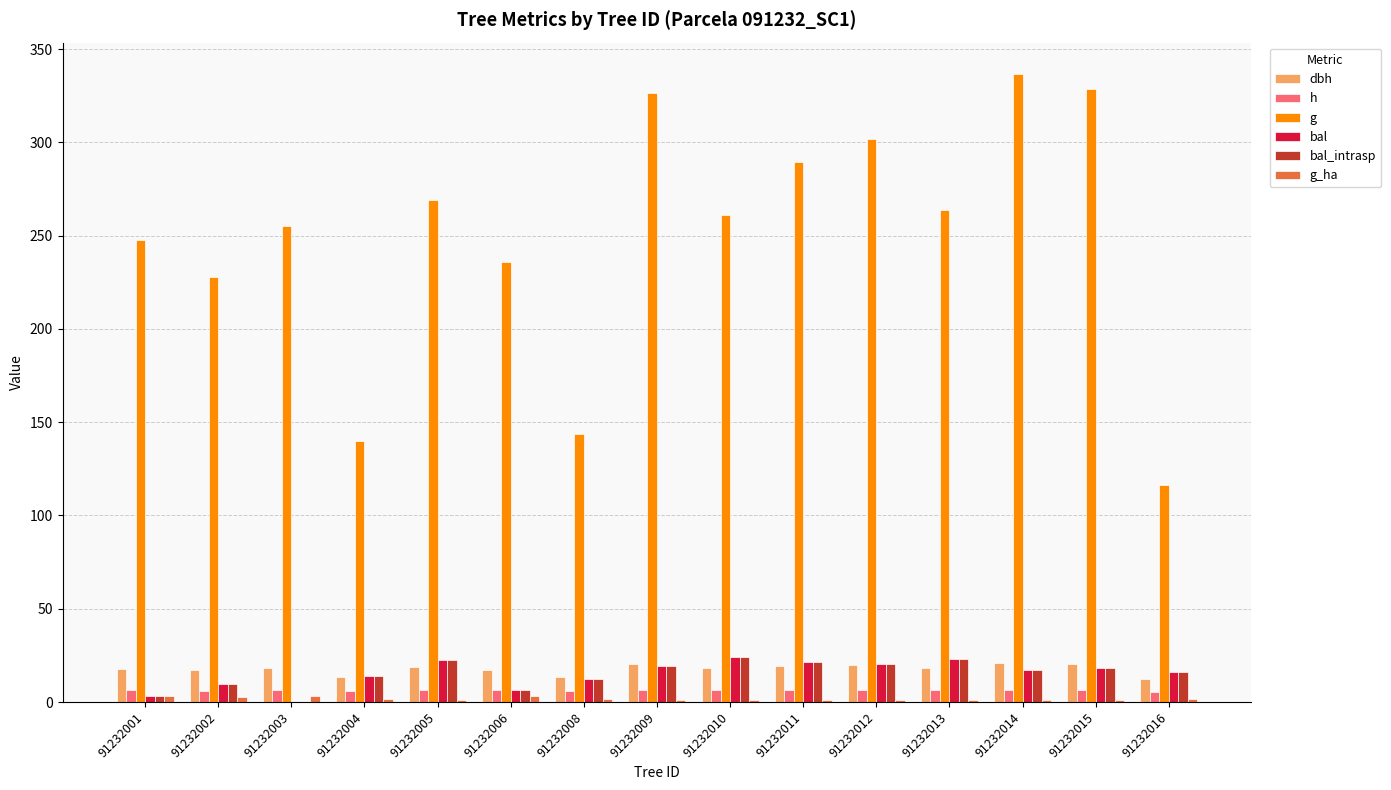

Which category has the highest value across all series?

91232014